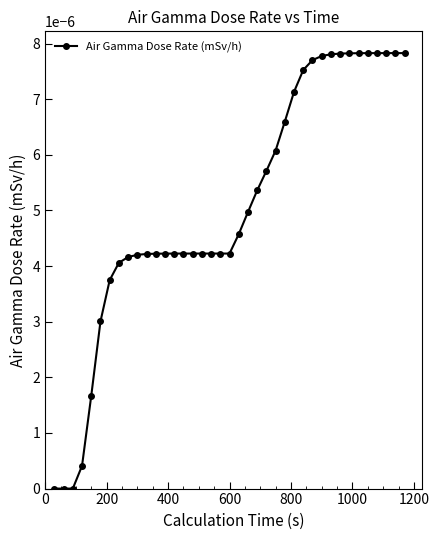

How many lines are shown in the chart?

1